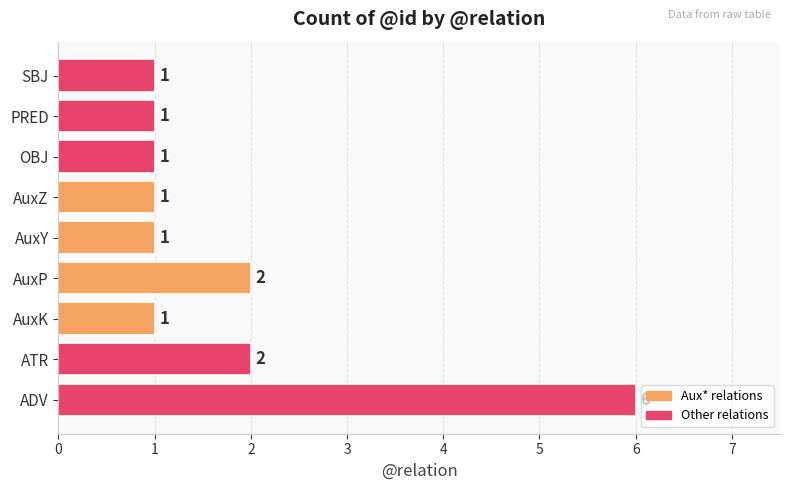

What is the sum of all values?

16